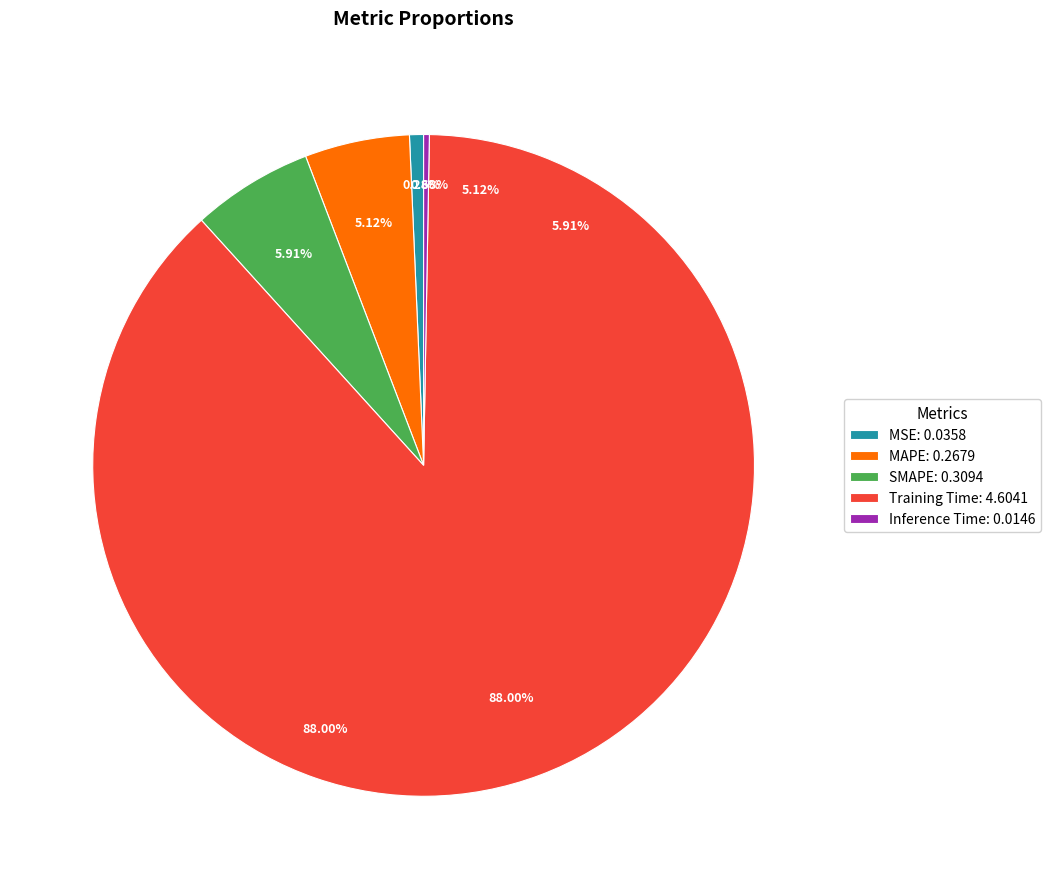

What is the smallest slice in the pie chart?

Inference Time